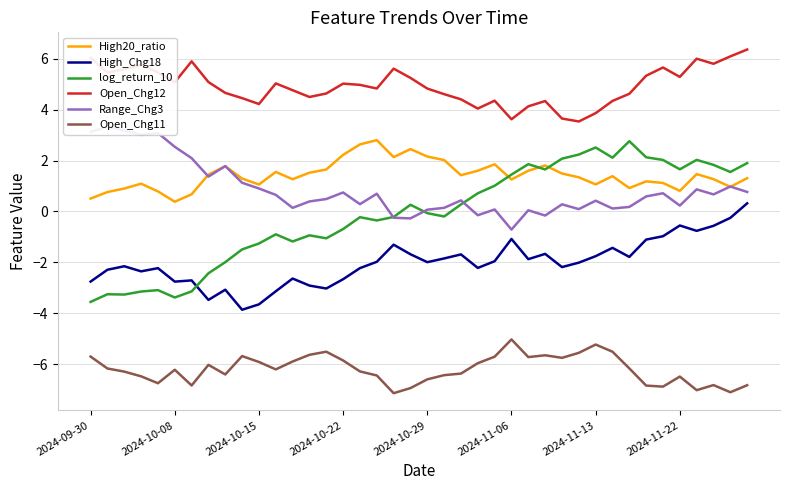

Is the value of Open_Chg12 at 2024-11-13 greater than the value of log_return_10 at 2024-11-06?

Yes